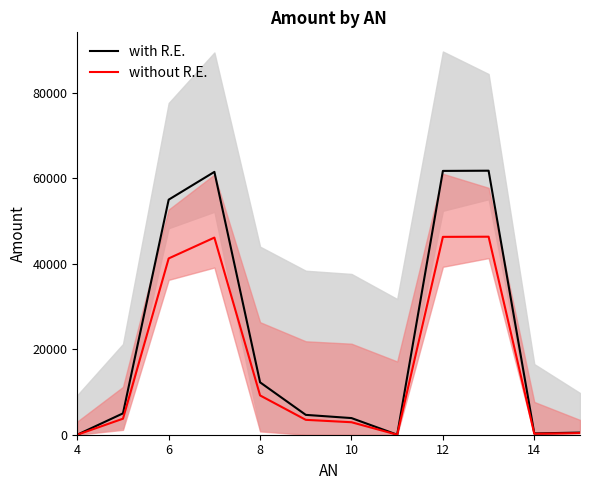

The value of without R.E. at 11 is 180.9. True or false?

False